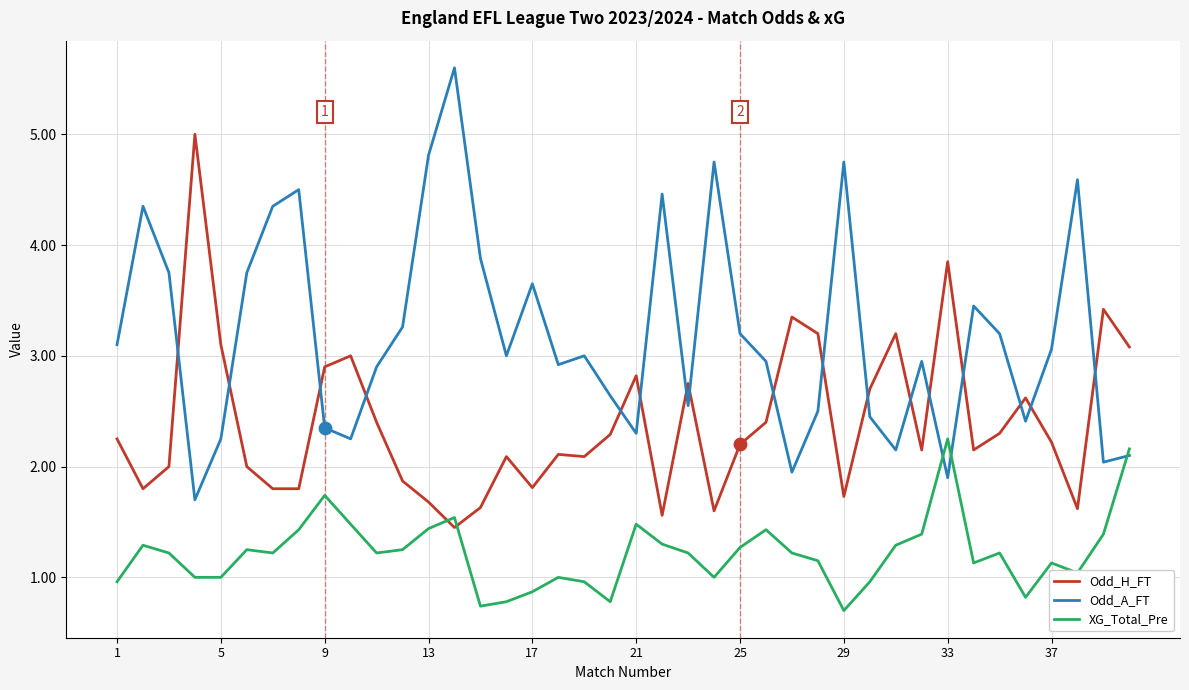

What is the minimum value shown in the chart?

0.7